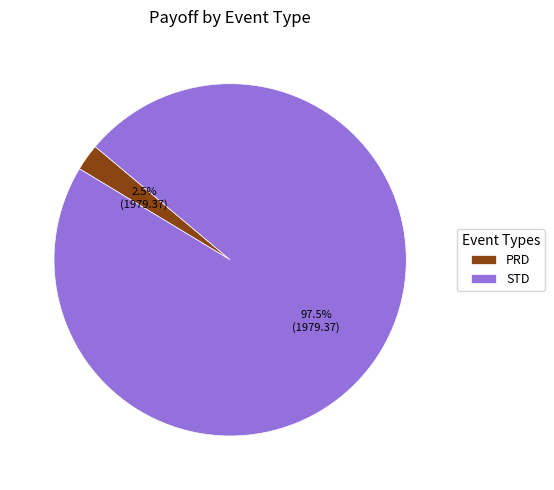

Which slice is the largest?

STD